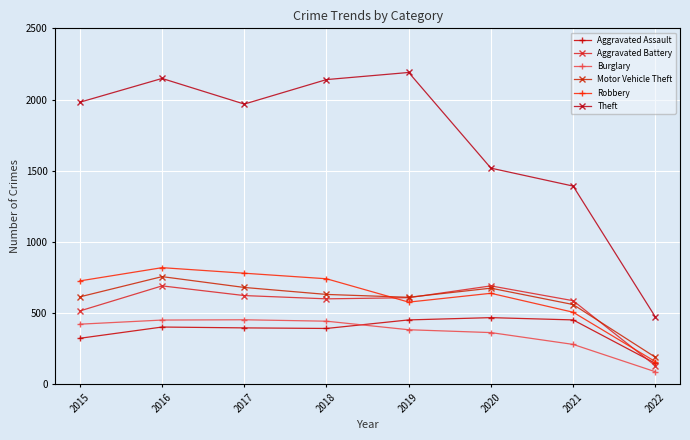

How many distinct data groups are displayed?

6